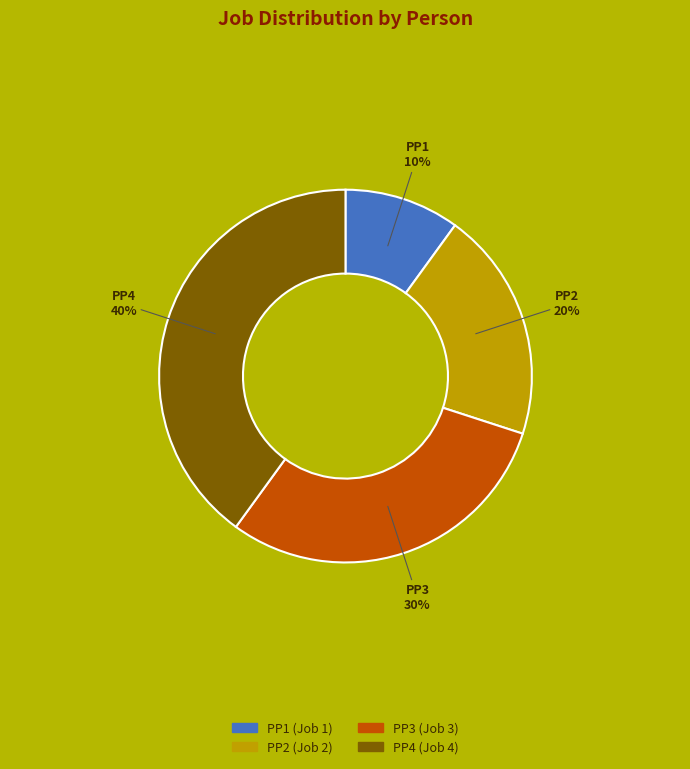

The PP3 slice represents 30% of the pie. True or false?

True